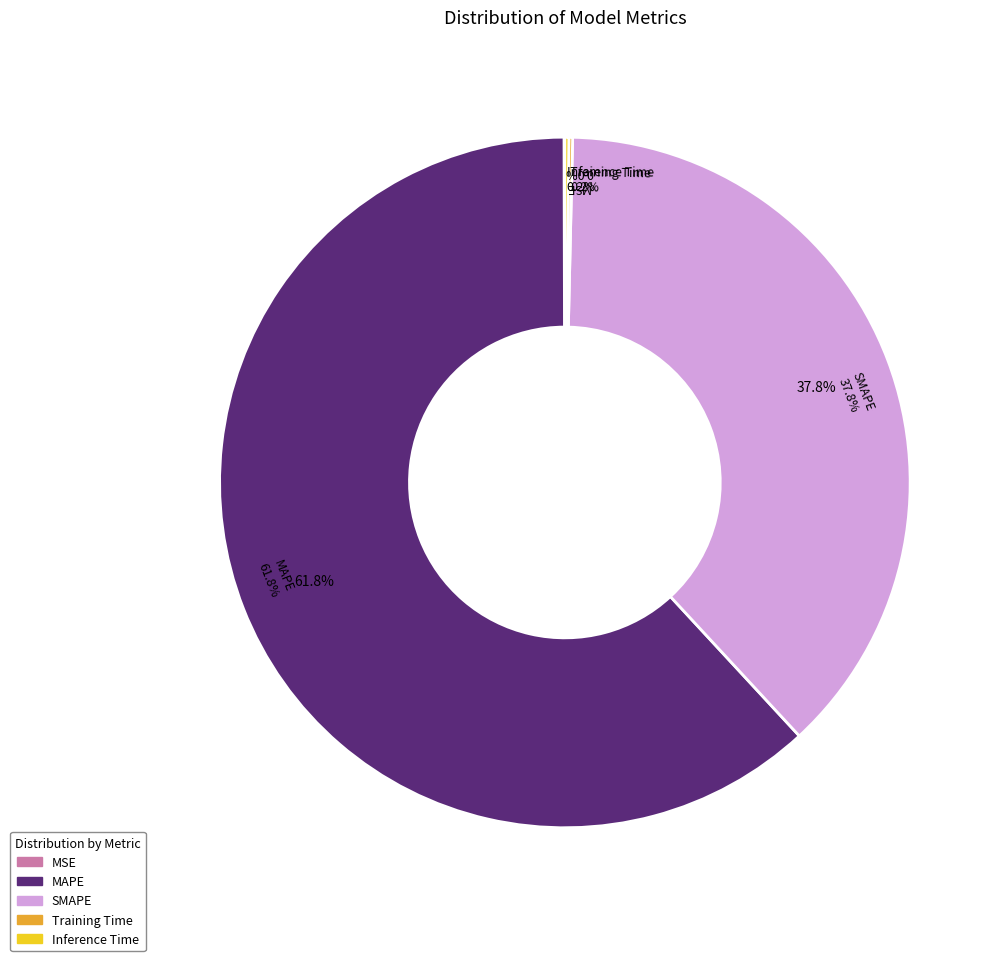

How many segments does this pie chart have?

5